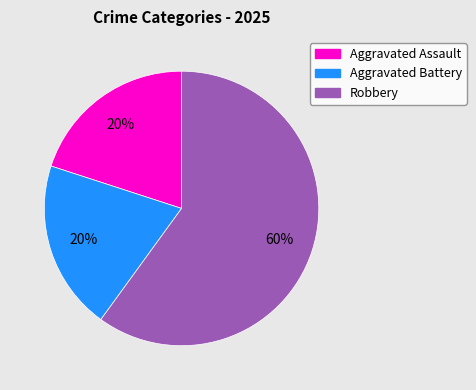

To the nearest percent, what portion does Aggravated Battery represent?

20%